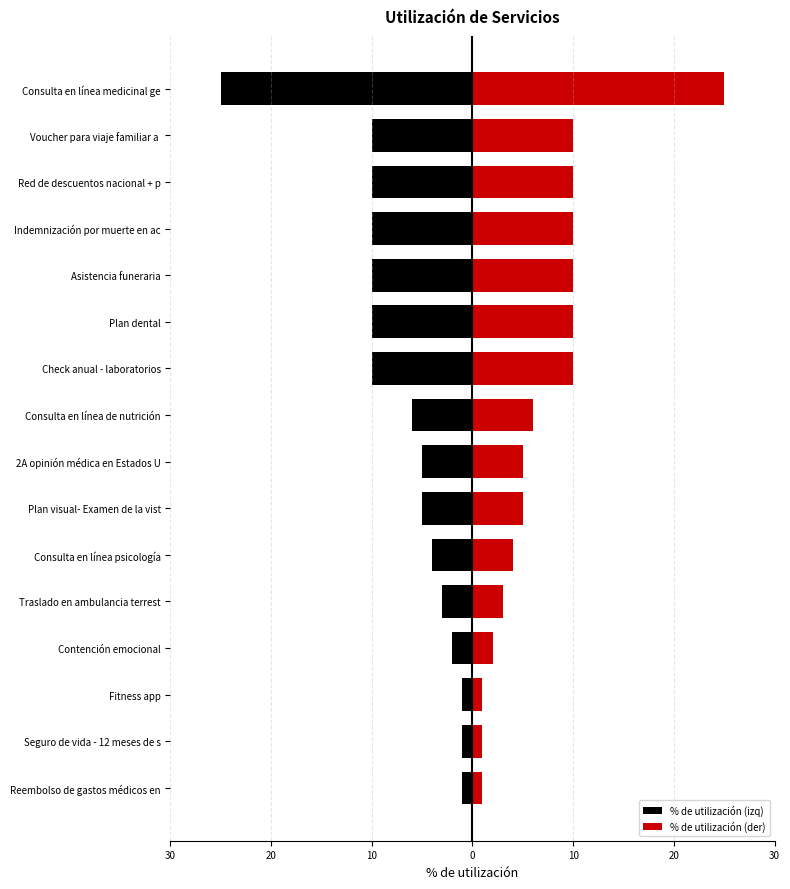

What is the average value of the % de utilización (izq) series?

-7